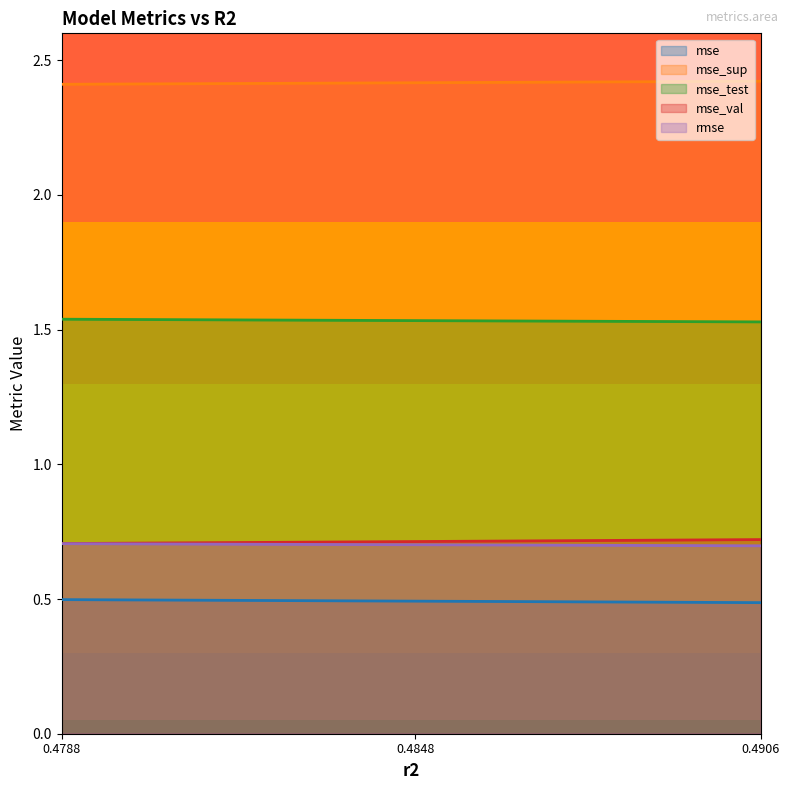

What is the minimum value shown in the chart?

0.5